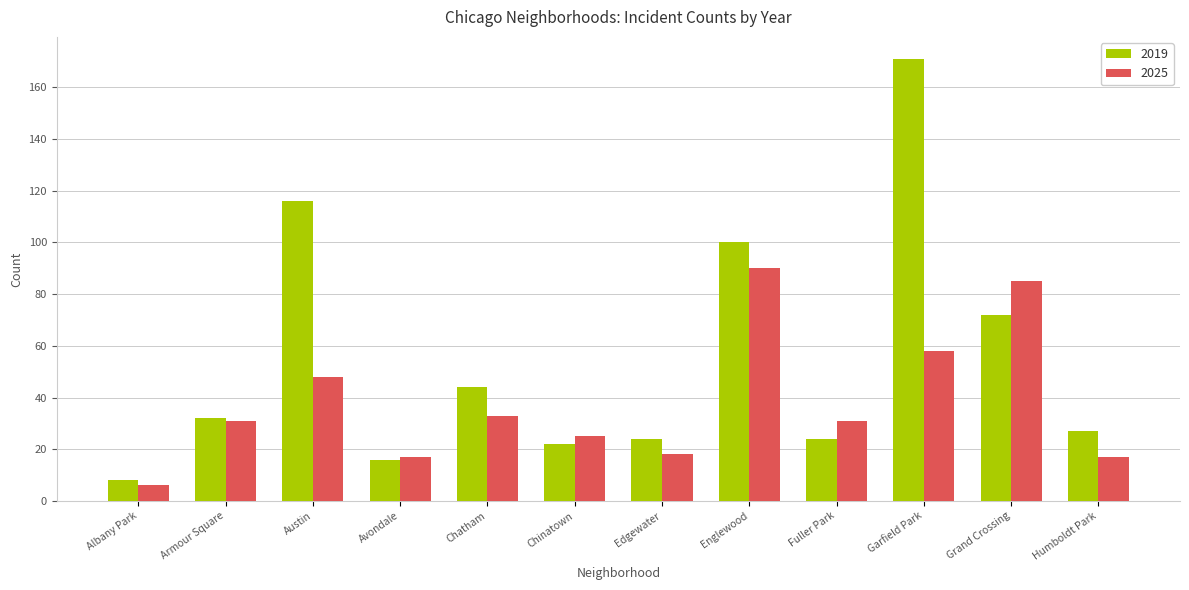

Reading left to right, extract all data points from this chart.

2019: Albany Park=8	Armour Square=32	Austin=116	Avondale=16	Chatham=44	Chinatown=22	Edgewater=24	Englewood=100	Fuller Park=24	Garfield Park=171	Grand Crossing=72	Humboldt Park=27
2025: Albany Park=6	Armour Square=31	Austin=48	Avondale=17	Chatham=33	Chinatown=25	Edgewater=18	Englewood=90	Fuller Park=31	Garfield Park=58	Grand Crossing=85	Humboldt Park=17